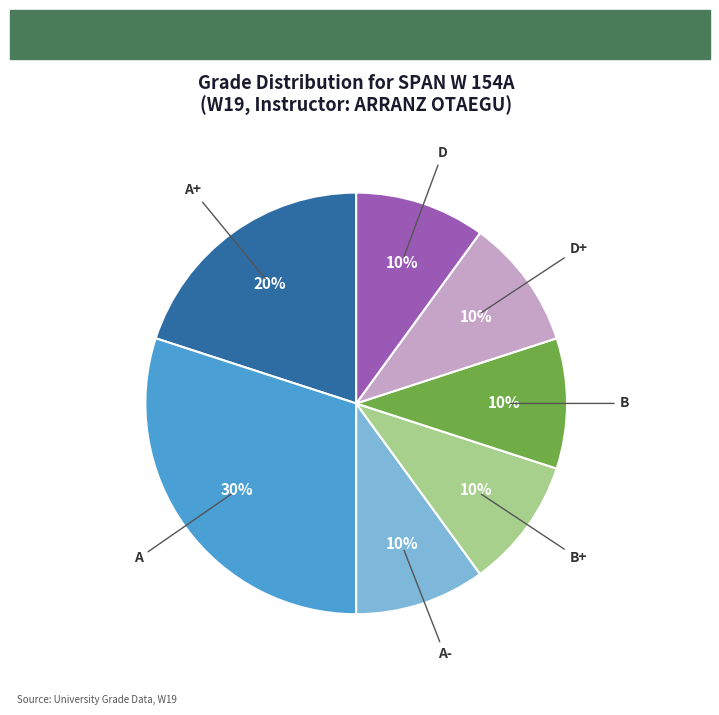

Does D+ represent more than half of the total?

No